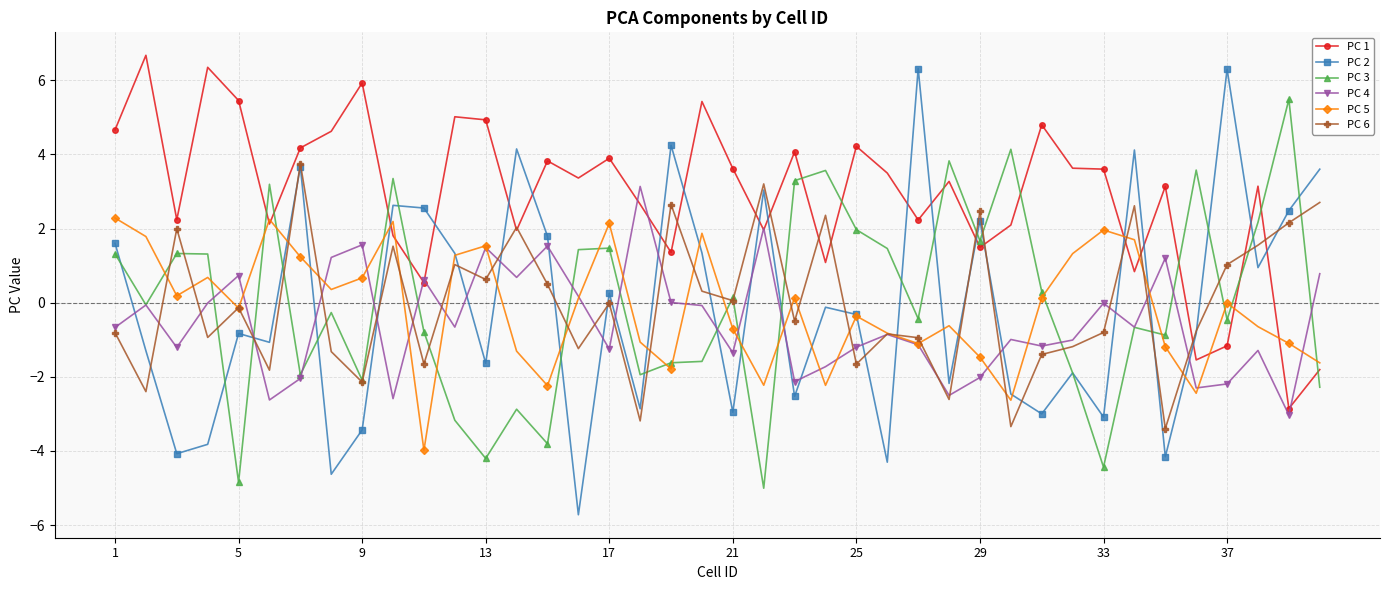

What is the value of the PC 5 point at the 9th from the left?

0.7